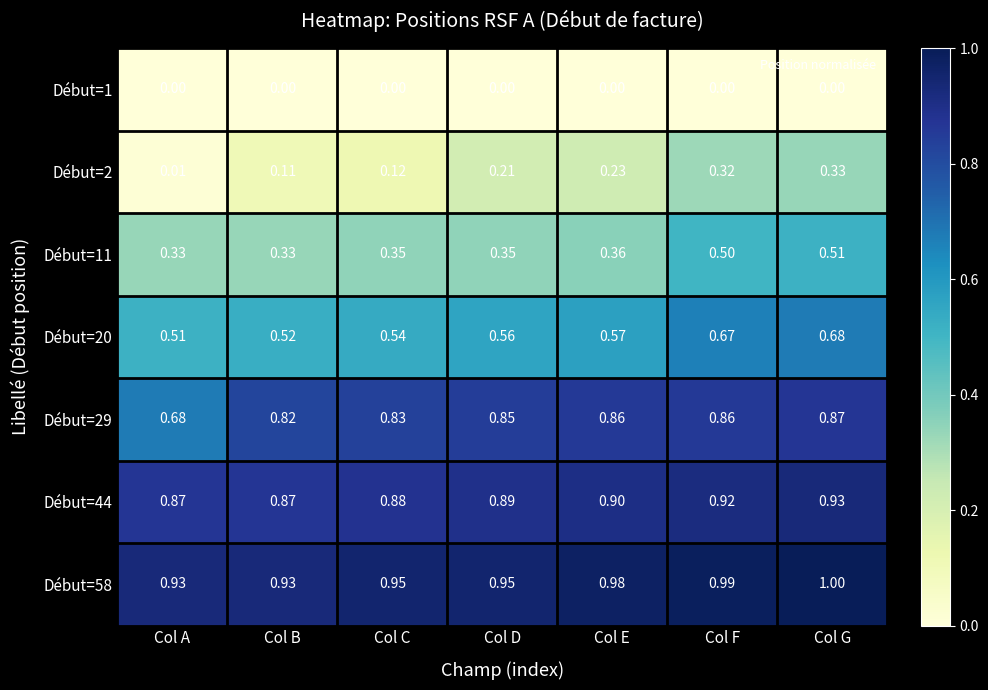

Which series changed the most between Col C and Col F?

Début=2